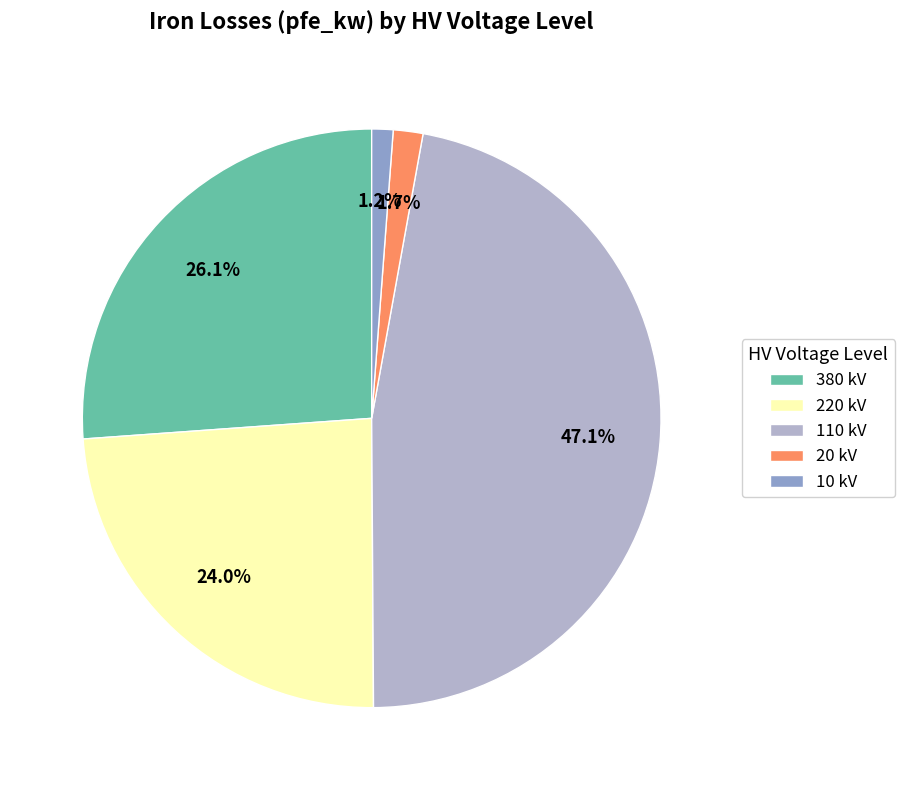

To the nearest percent, what is the average slice percentage?

20%